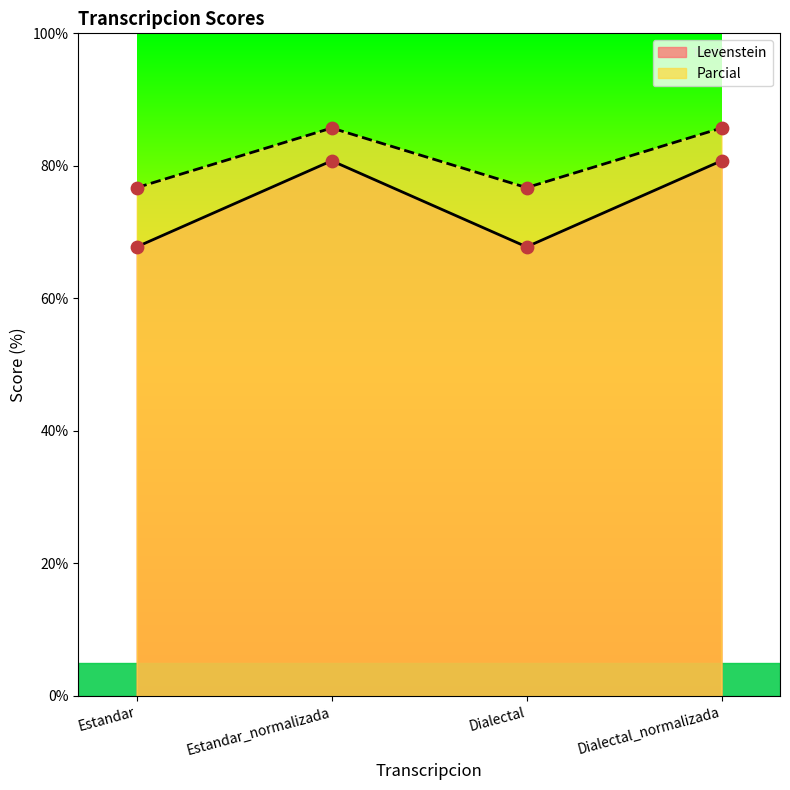

At which category is the sum across all series the highest?

Estandar_normalizada